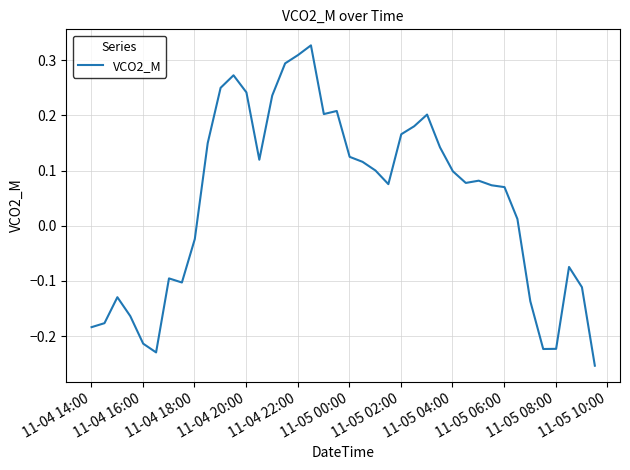

What is the difference between the maximum and minimum values?

0.6